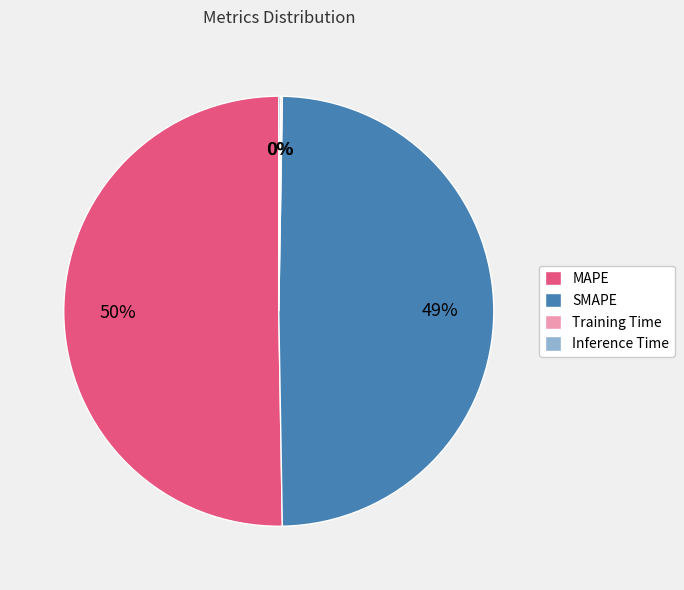

Which category has the biggest portion of the pie?

MAPE